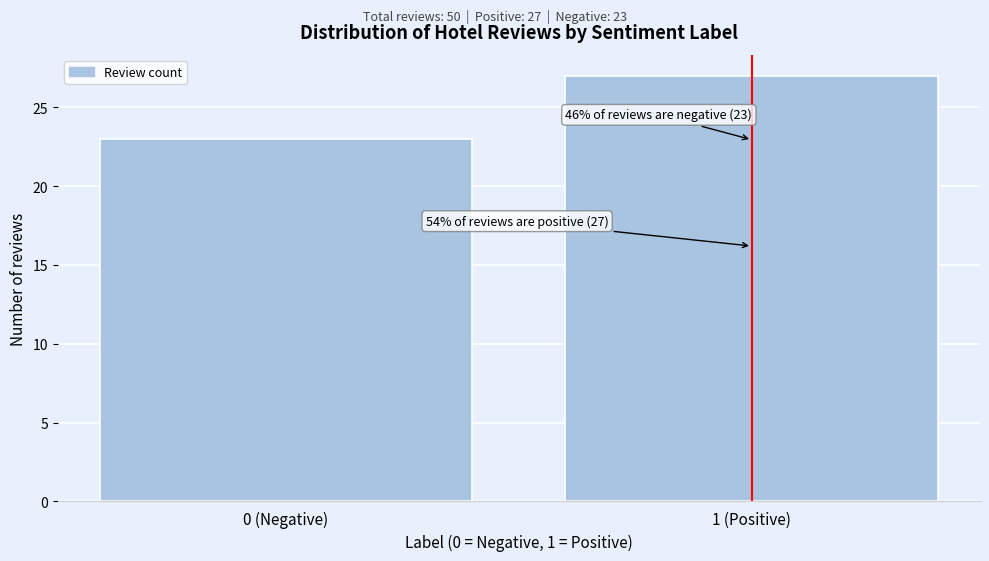

Reading left to right, extract all data points from this chart.

0 (Negative)=23	1 (Positive)=27